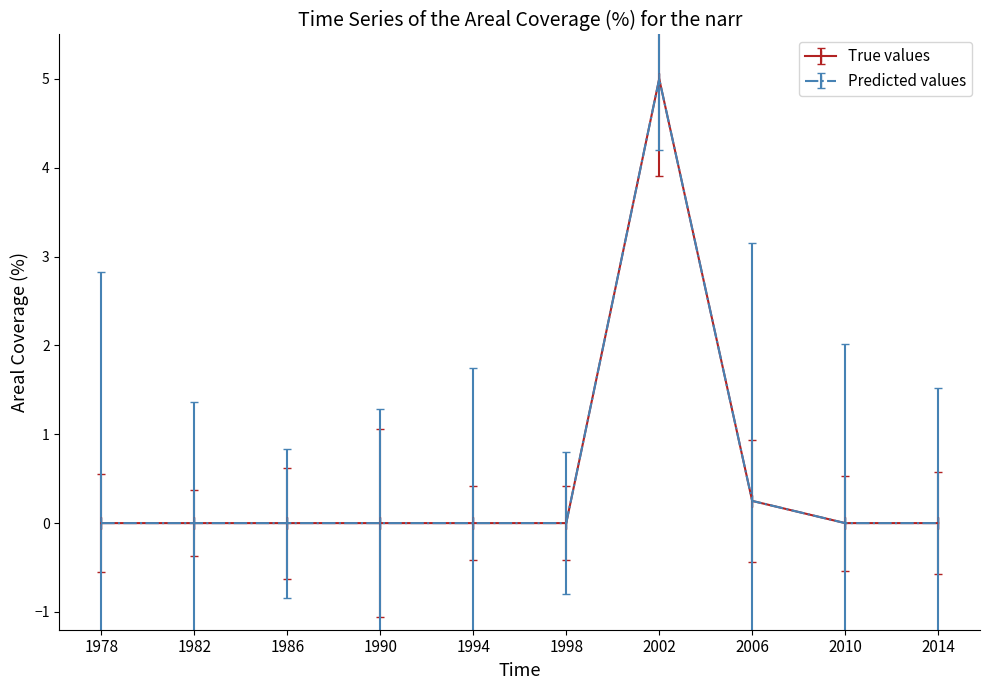

True or false: True values has more than 0 points higher than both neighbors.

True